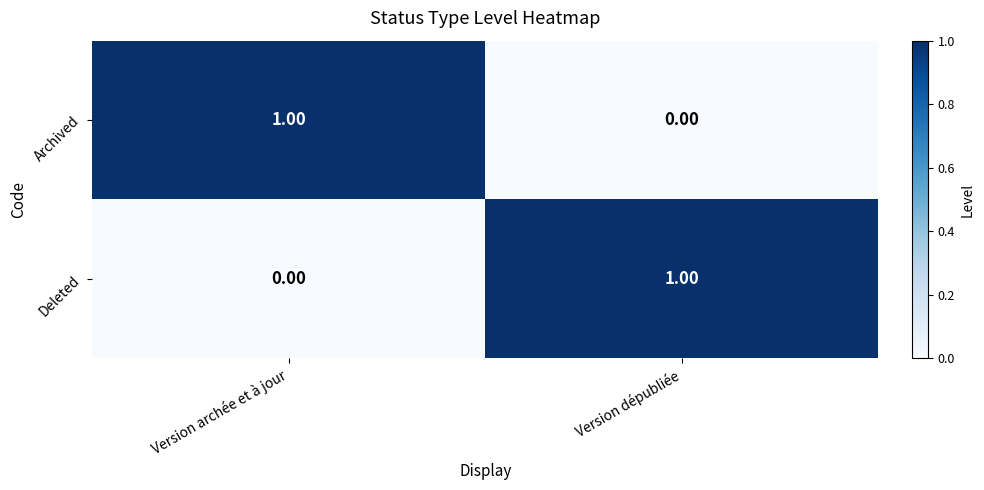

At which label does Deleted reach its peak?

Version dépubliée